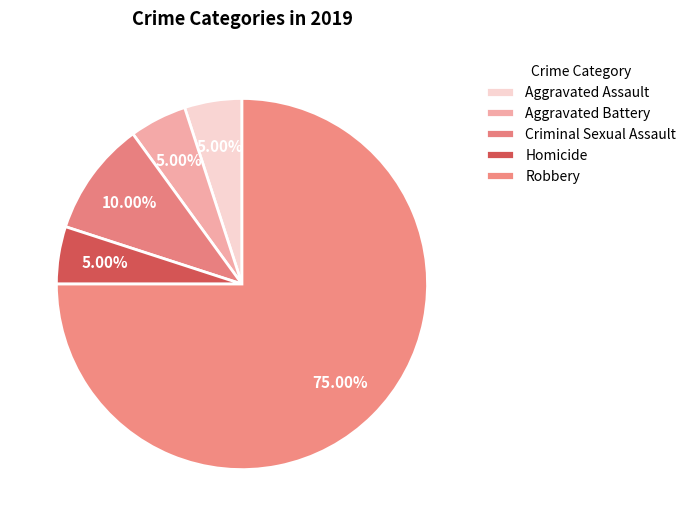

The Criminal Sexual Assault slice represents 10% of the pie. True or false?

True